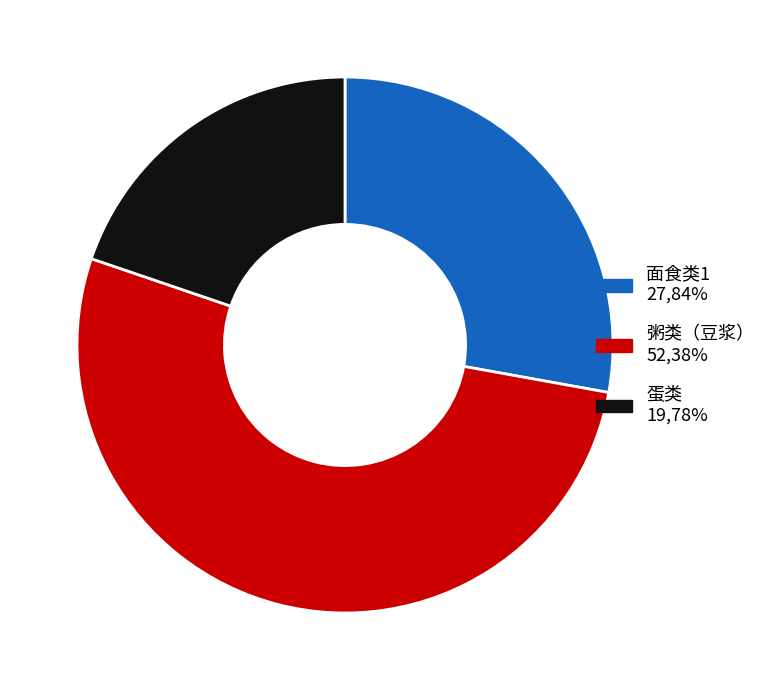

How many slices are in this pie chart?

3